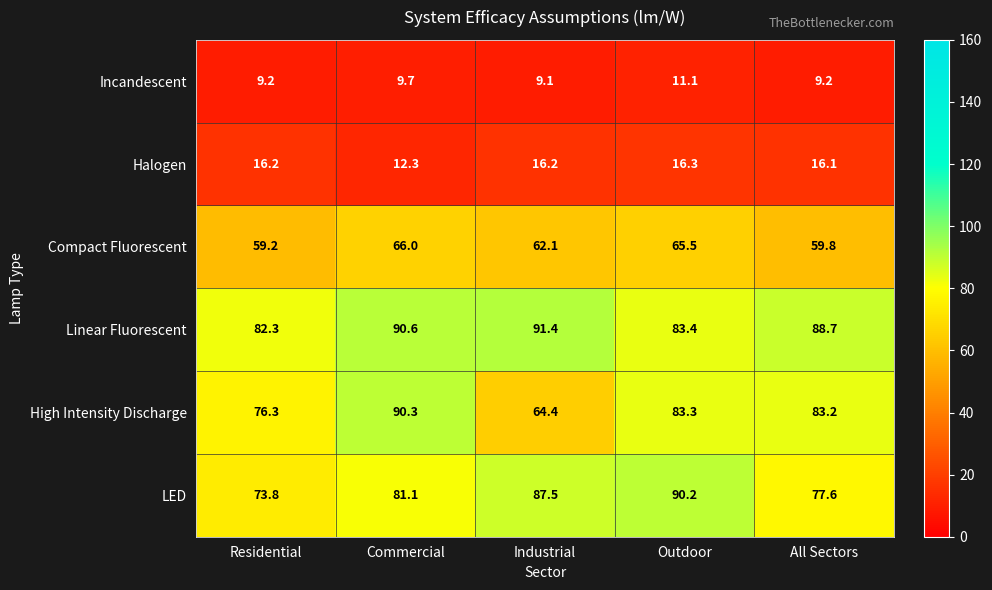

Read the Compact Fluorescent value at Commercial.

66.0